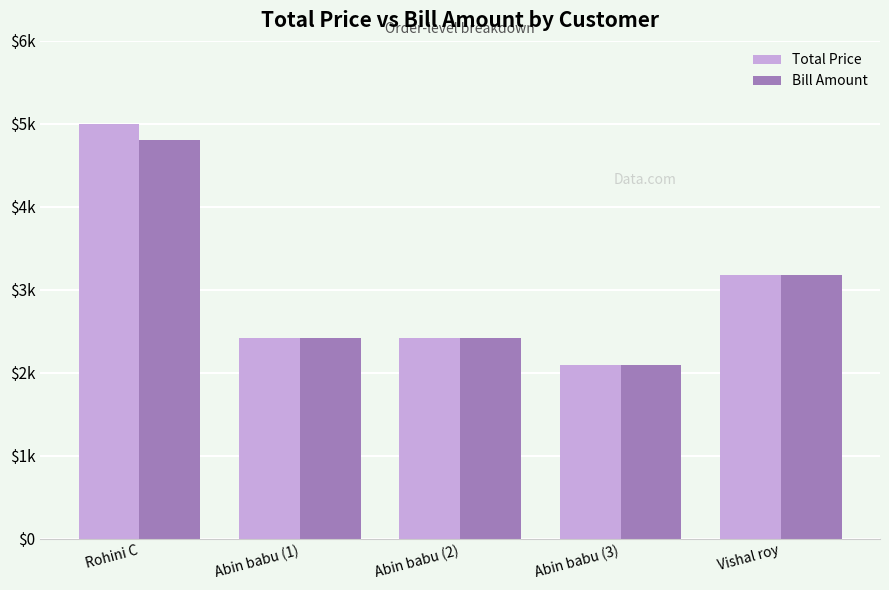

What are all the series names shown in the legend?

Total Price, Bill Amount